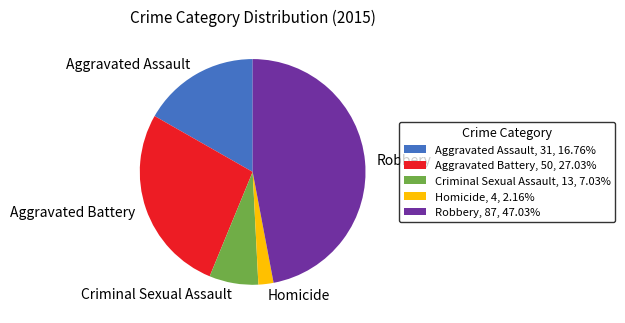

Is there any slice that represents more than half of the pie?

No